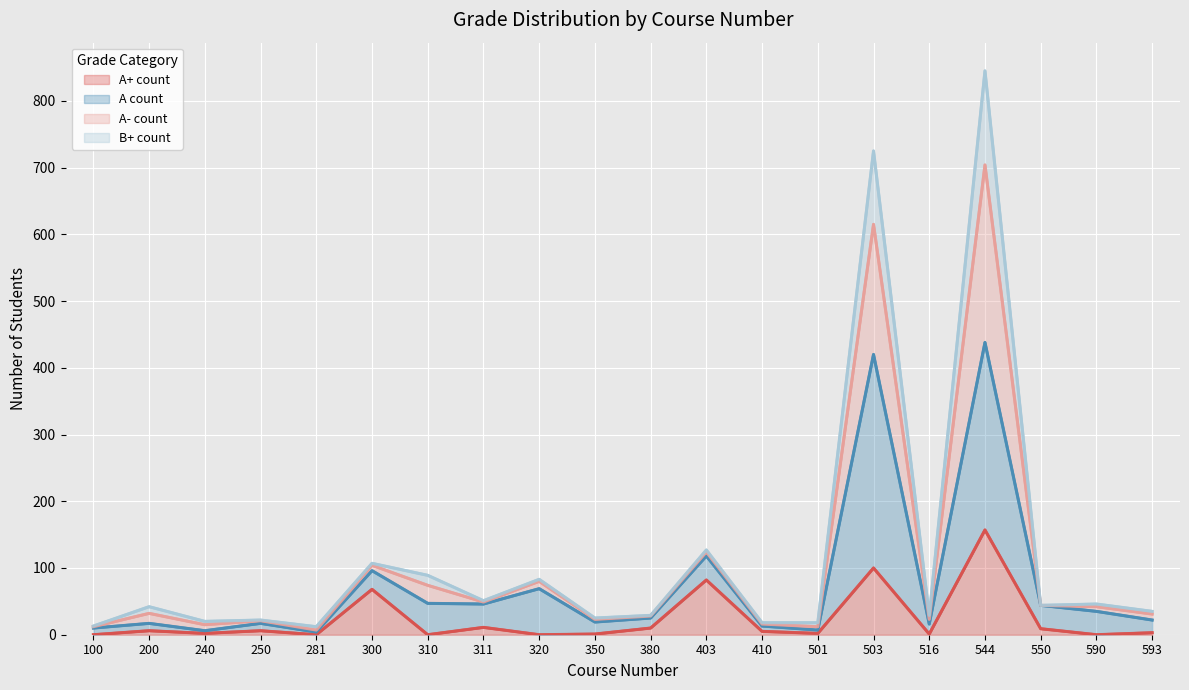

What is the sum of the A+ count values at 550 and 320?

9